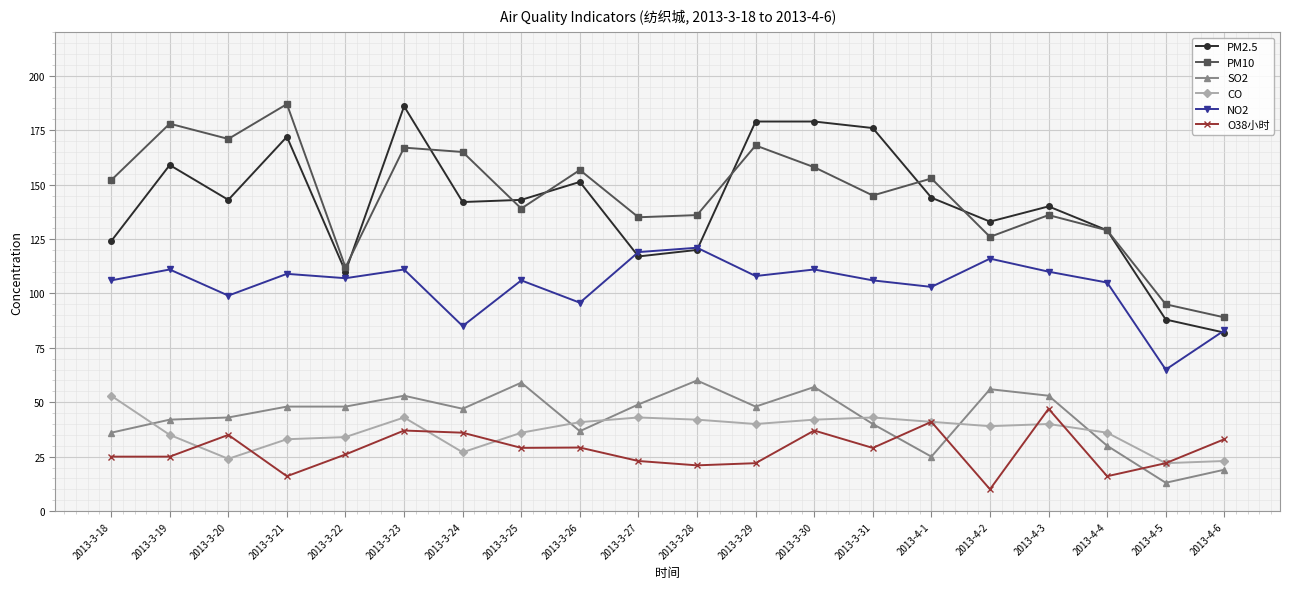

How many data points does each series have?

20